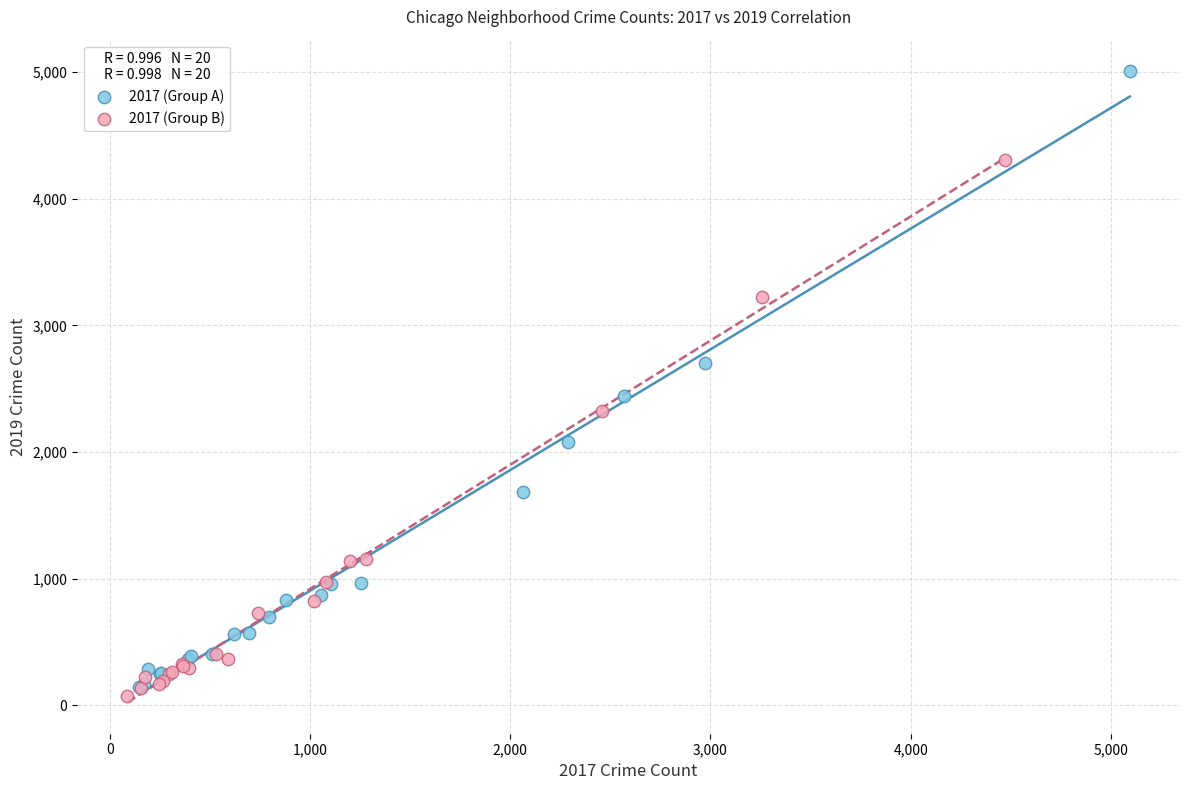

Which series contains the highest Y value?

2017 (Group A)